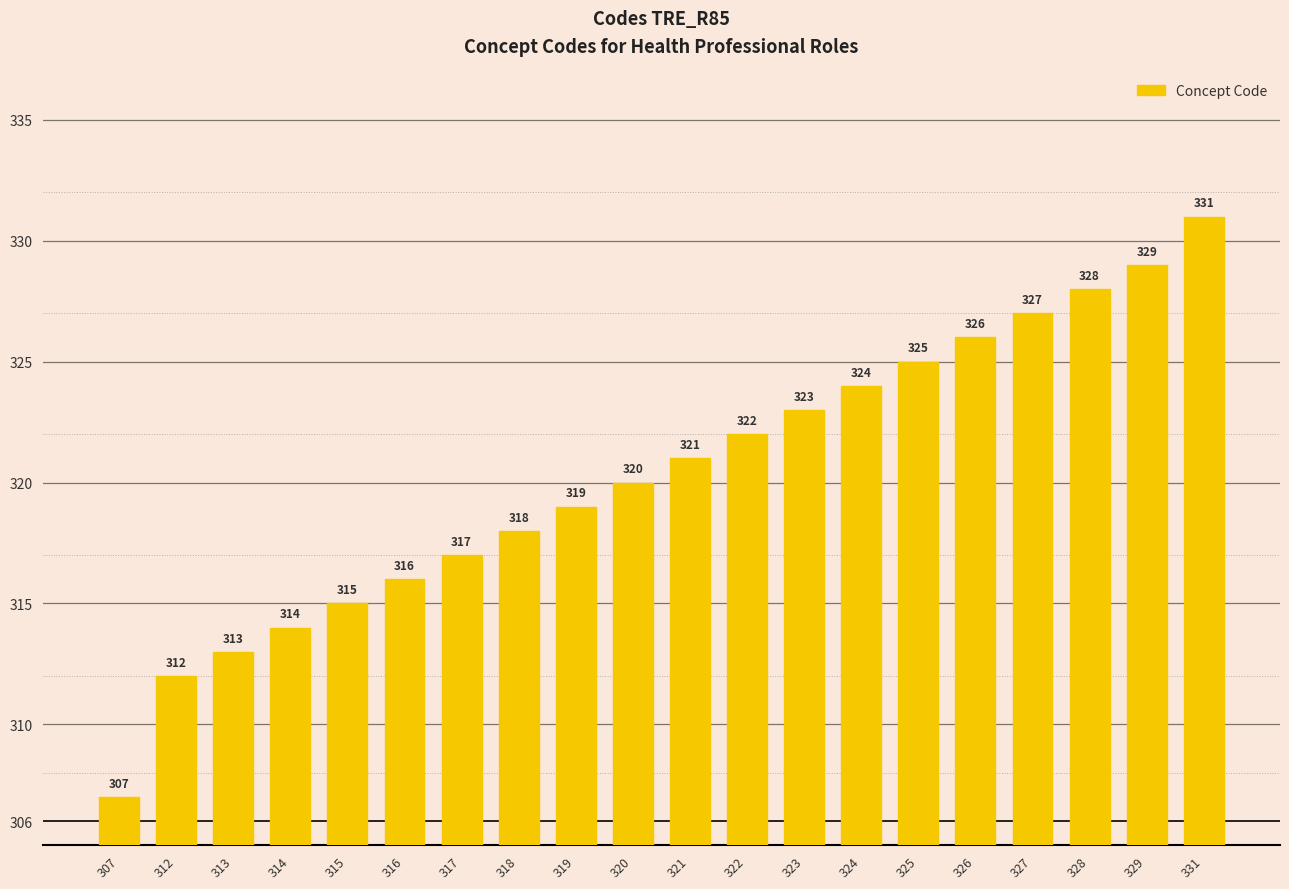

What is the value of the 11th bar from the left?

321